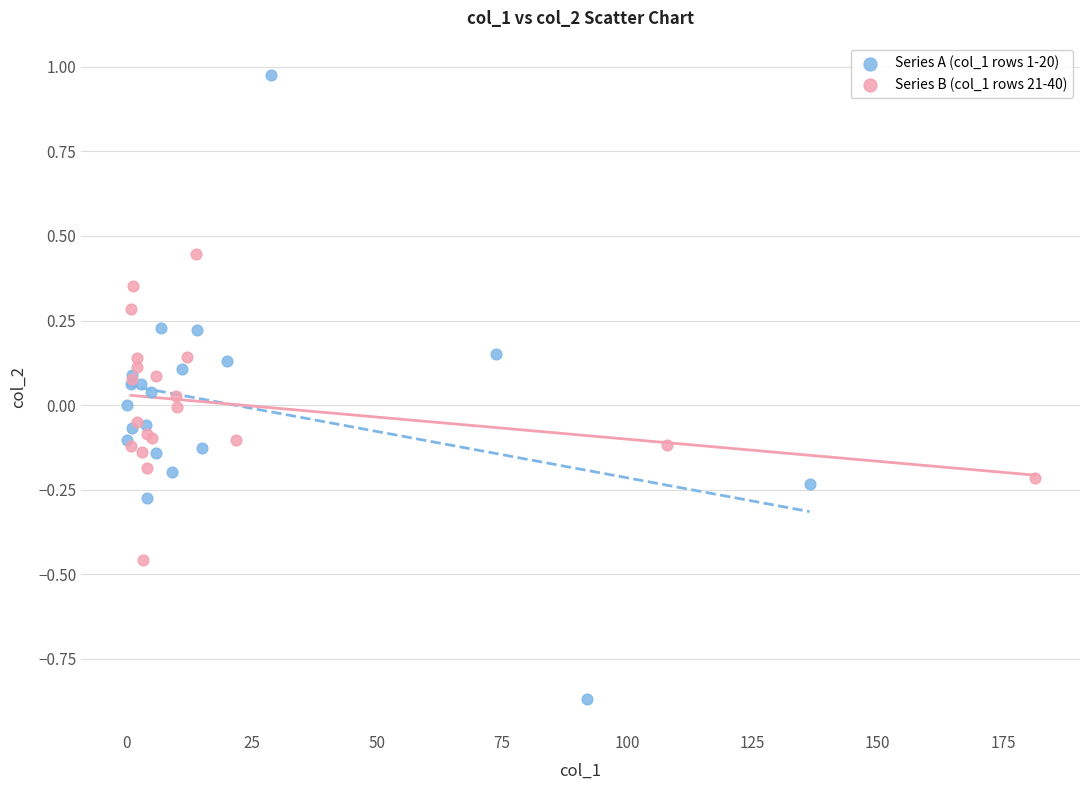

Which series contains the highest Y value?

Series A (col_1 rows 1-20)